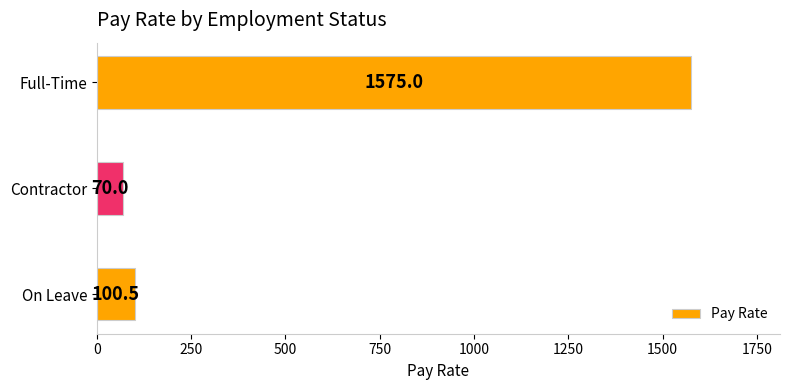

Which category has the highest value across all series?

Full-Time